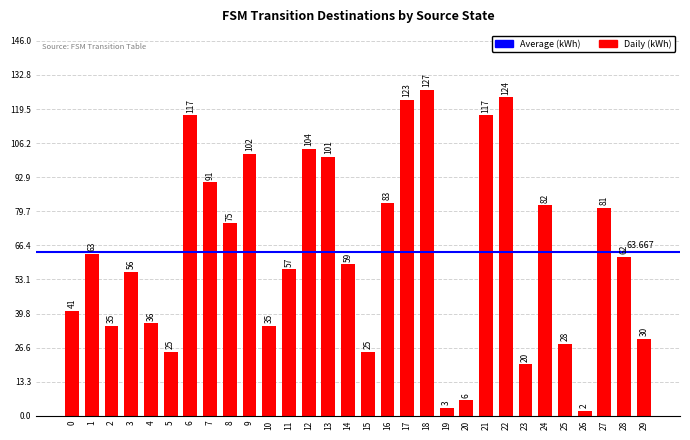

Are the bars horizontal?

No